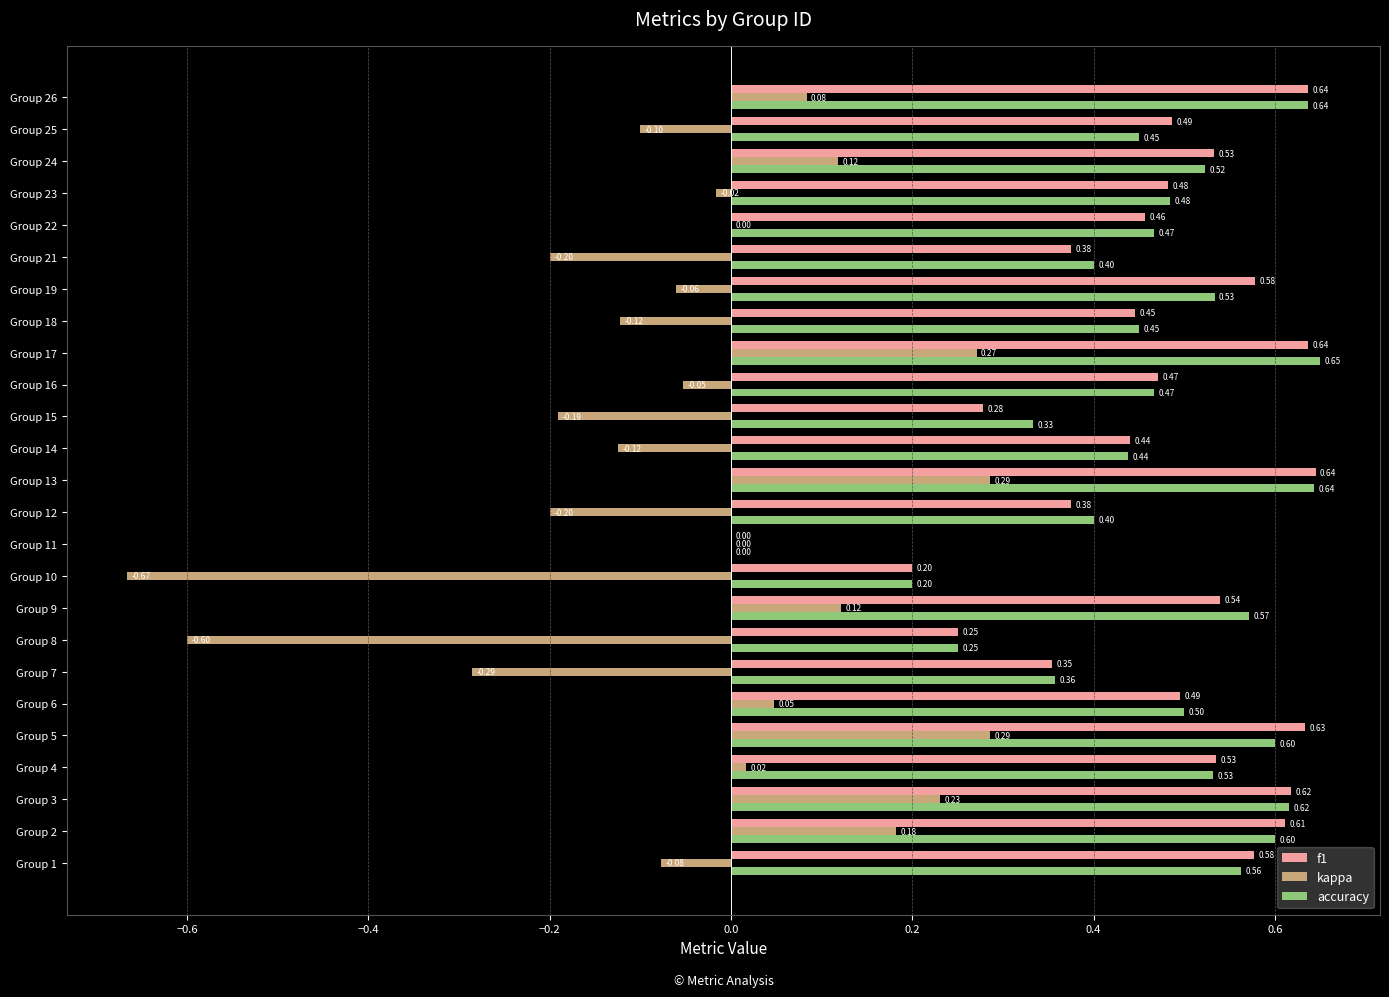

Which series changed the most between Group 17 and Group 23?

kappa